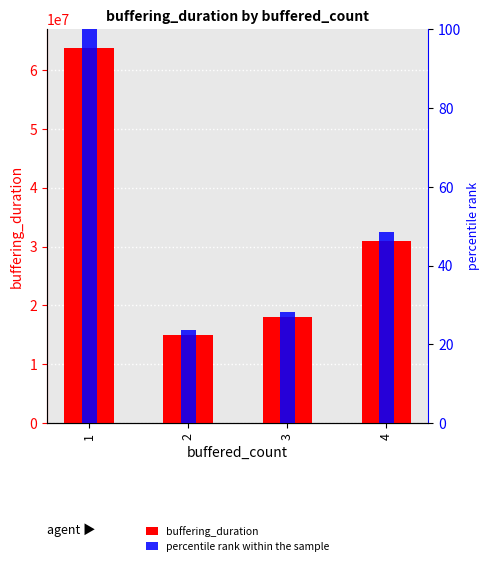

Rank the series at 1 from lowest to highest value.

percentile rank within the sample, buffering_duration